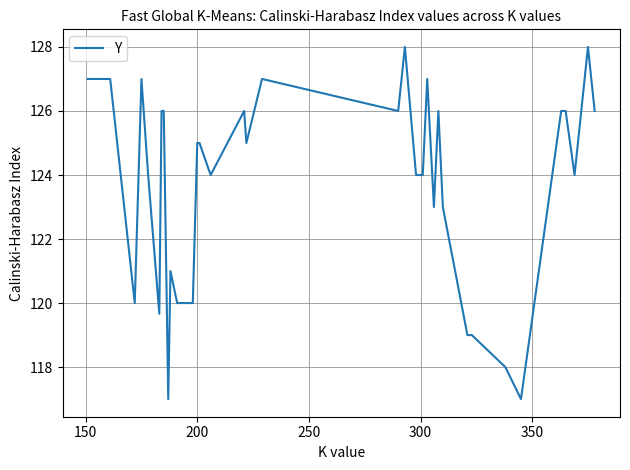

What is the difference between the maximum and minimum values?

11.0